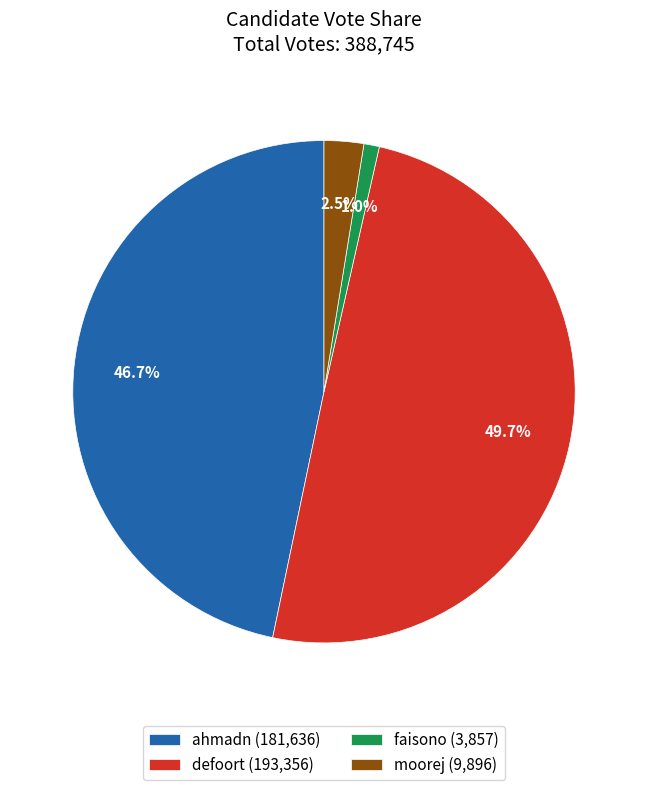

To the nearest percent, what is the combined percentage of ahmadn and faisono?

48%